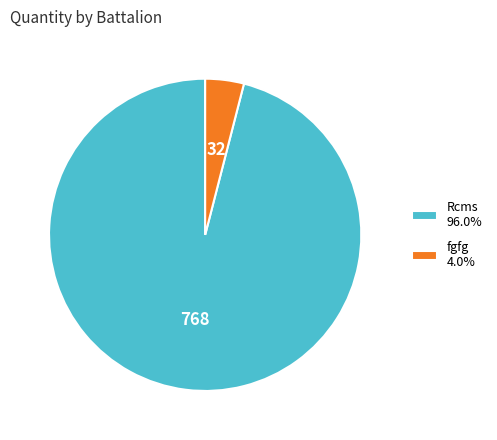

Is Rcms 96.0% the majority of the pie?

Yes